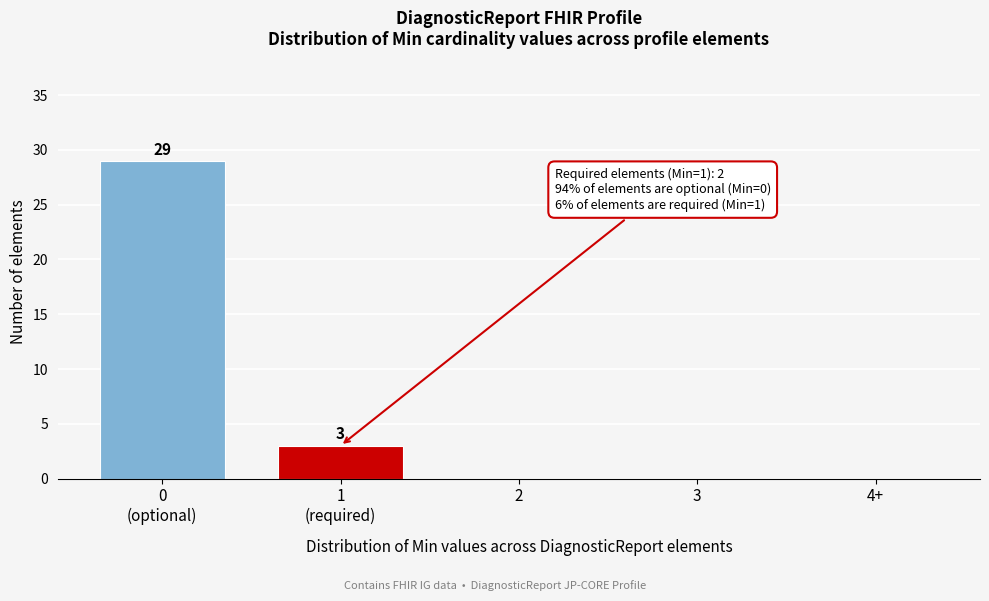

The chart shows a value of 0 at 2. True or false?

True